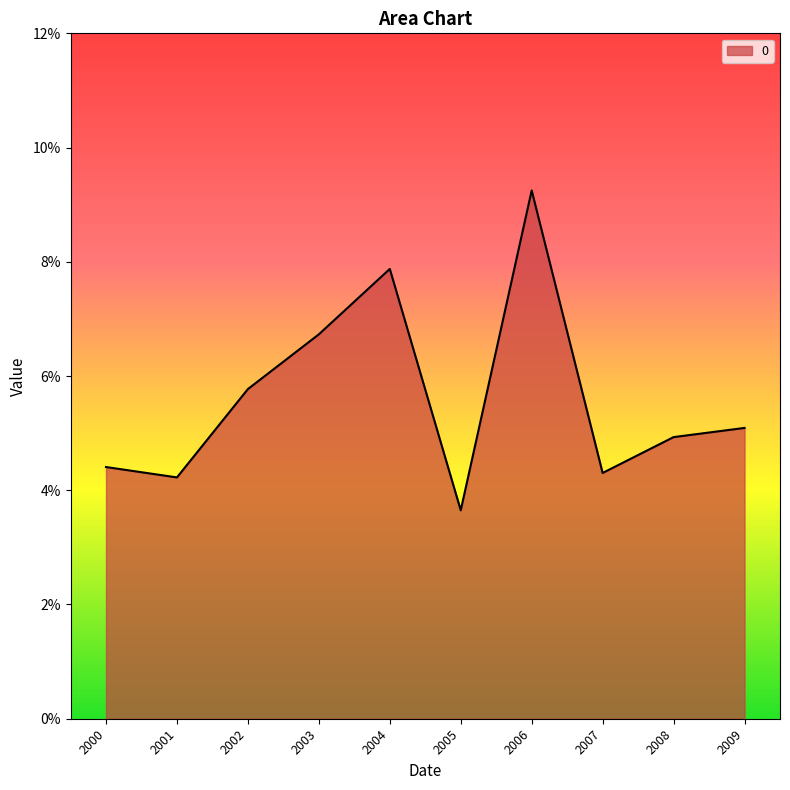

What is the value of the 7th point from the left?

0.1